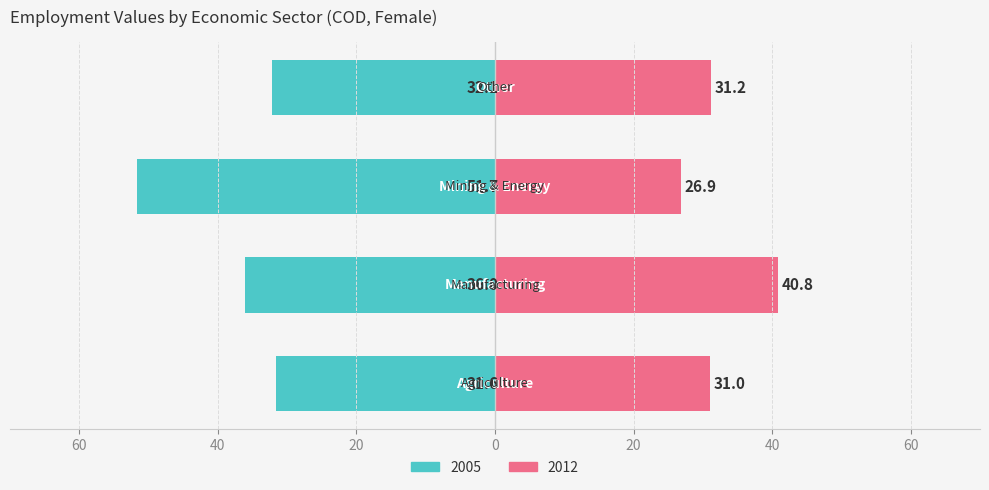

The 2012 series shows 53.2 at eco_aggregate_agr. True or false?

False